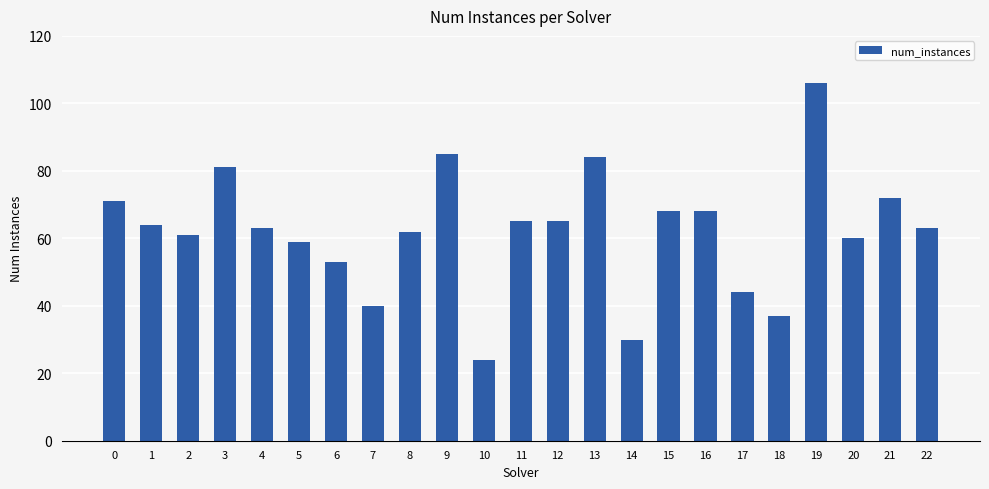

Which has a higher value, 14 or 6?

6